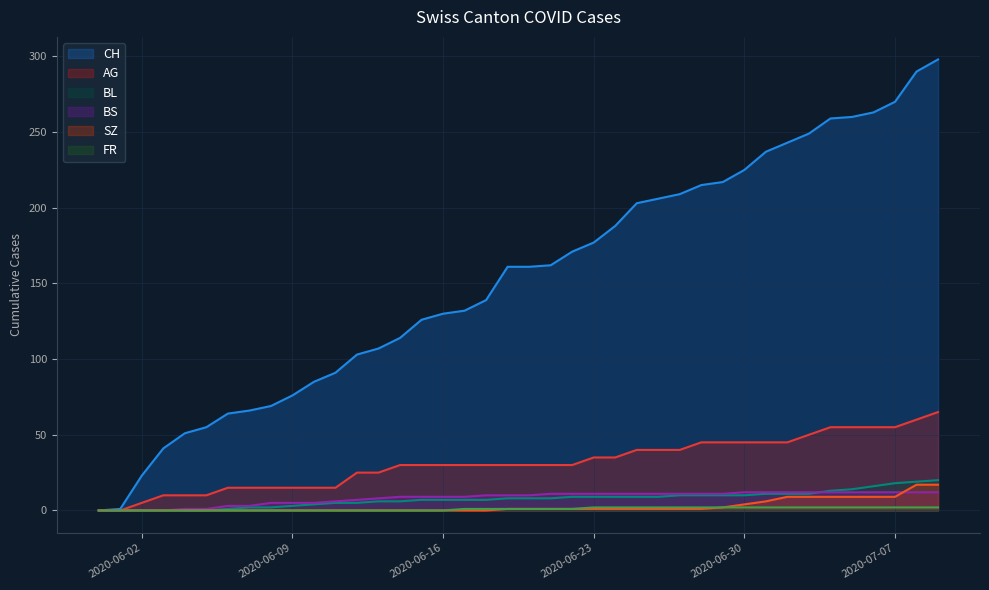

What is the greatest value displayed?

298